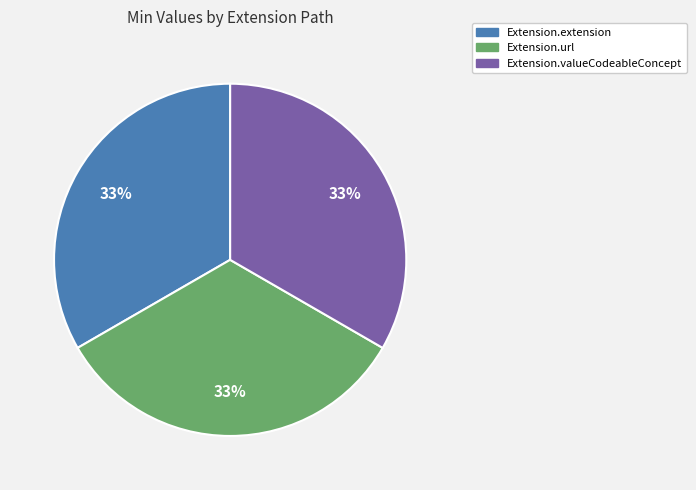

To the nearest percent, what is the average slice percentage?

33%